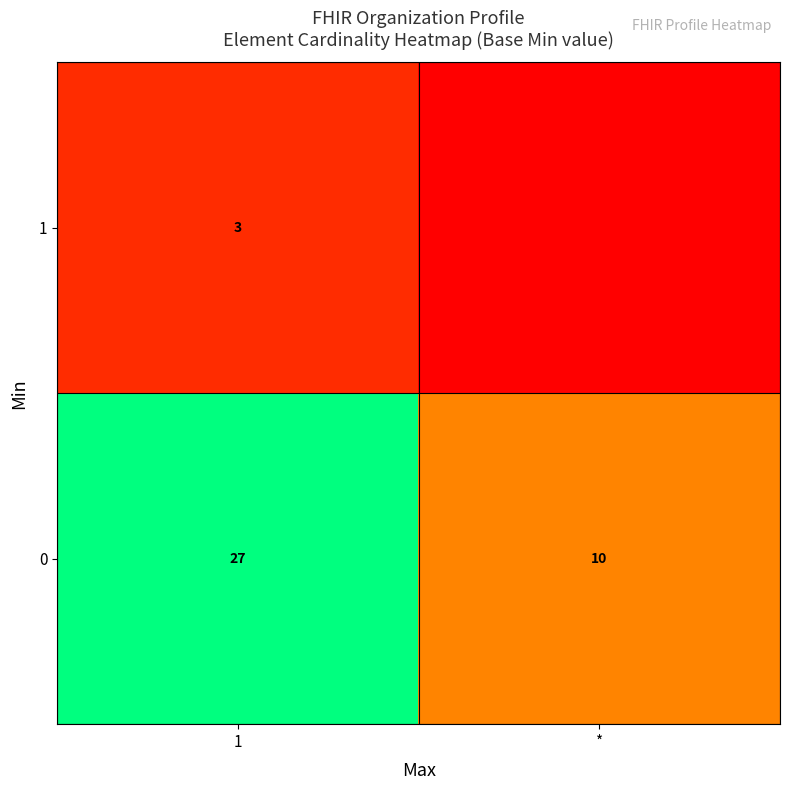

Which has a higher value, * or 1?

1